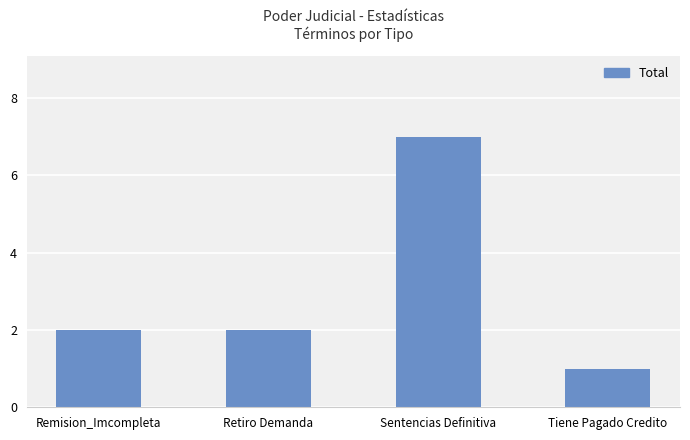

Is it true that the value at Retiro Demanda is 1?

False